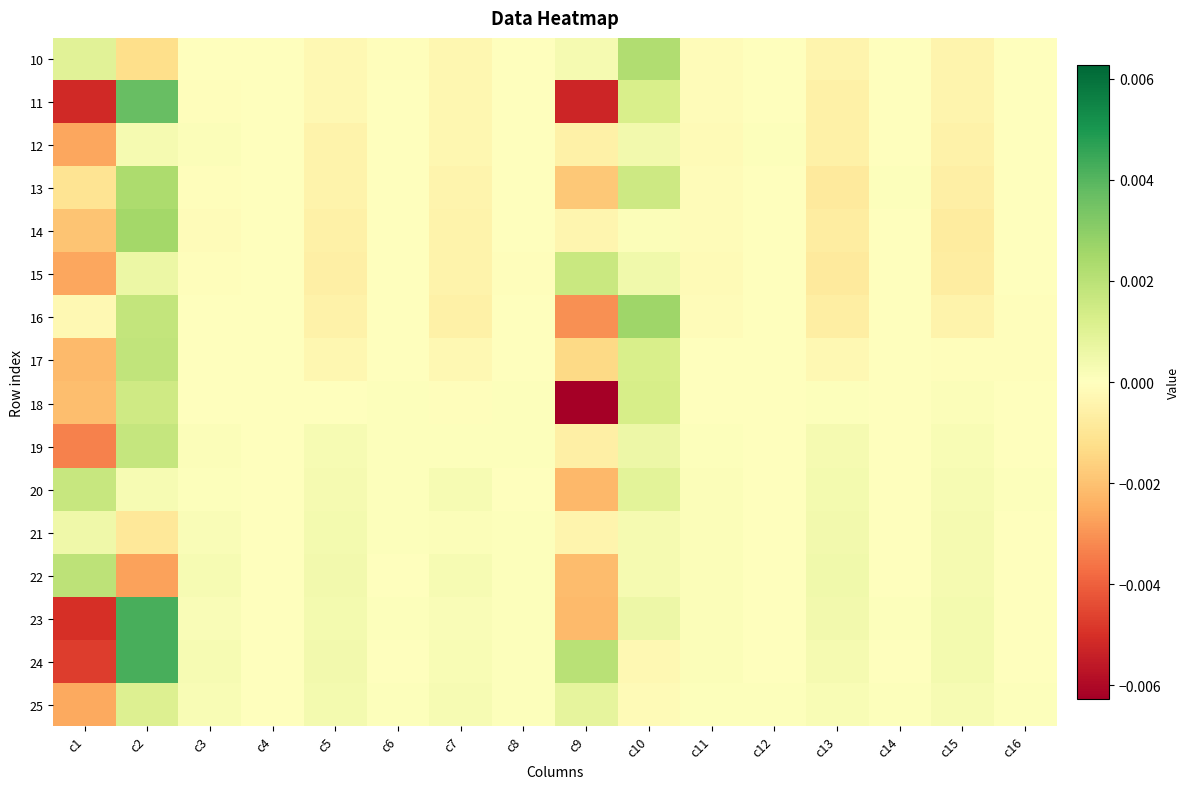

At how many categories does at least one series exceed 0?

16